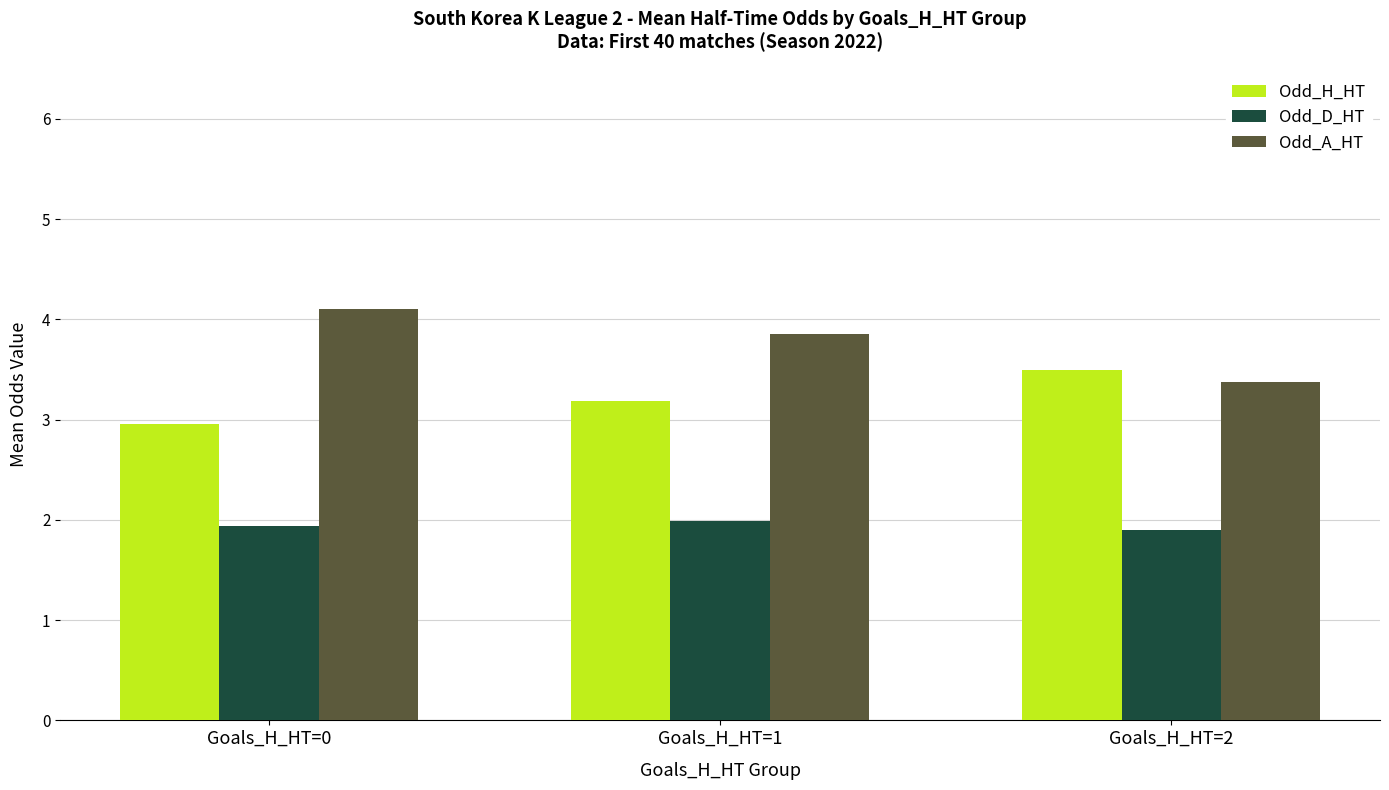

What is the sum of the Odd_H_HT values at Goals_H_HT=0 and Goals_H_HT=2?

6.5